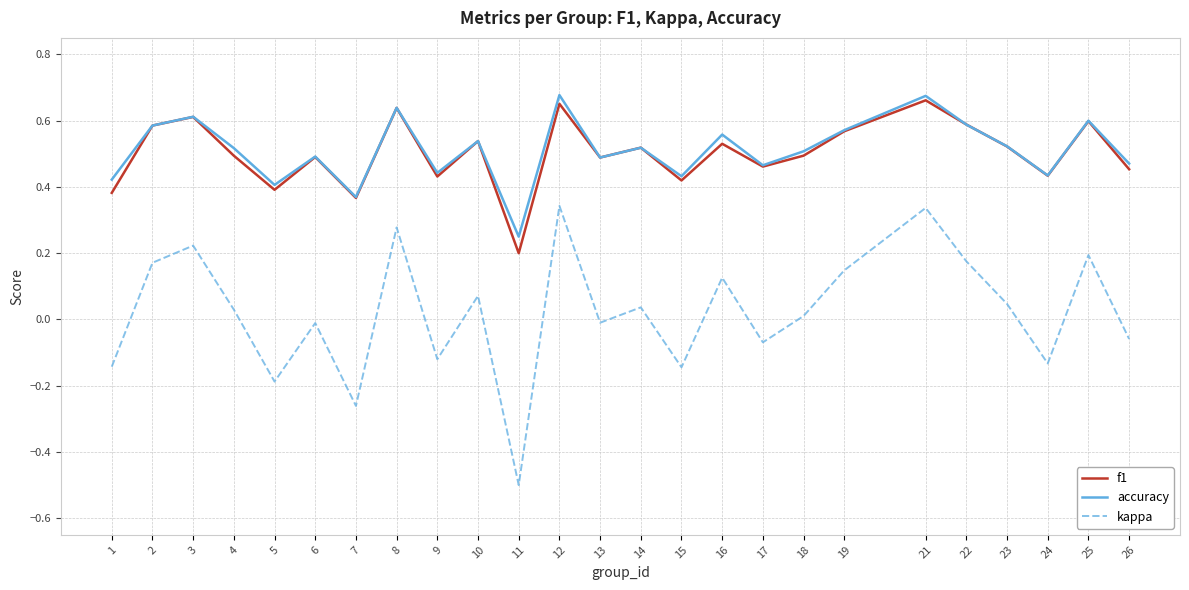

How many lines are shown in the chart?

3